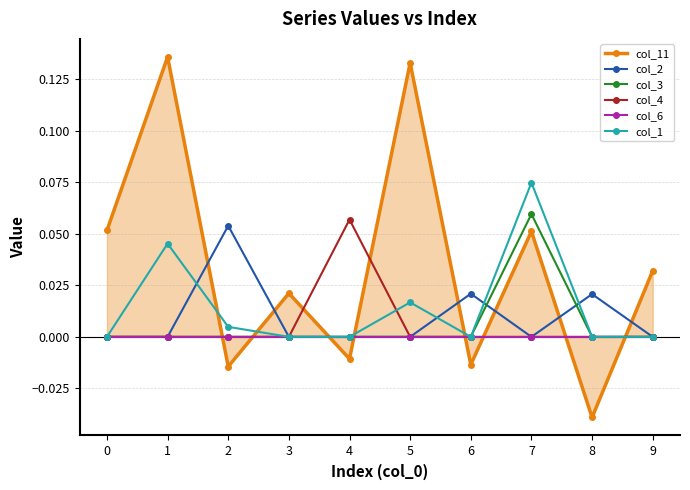

True or false: col_3 and col_6 cross at least once.

False